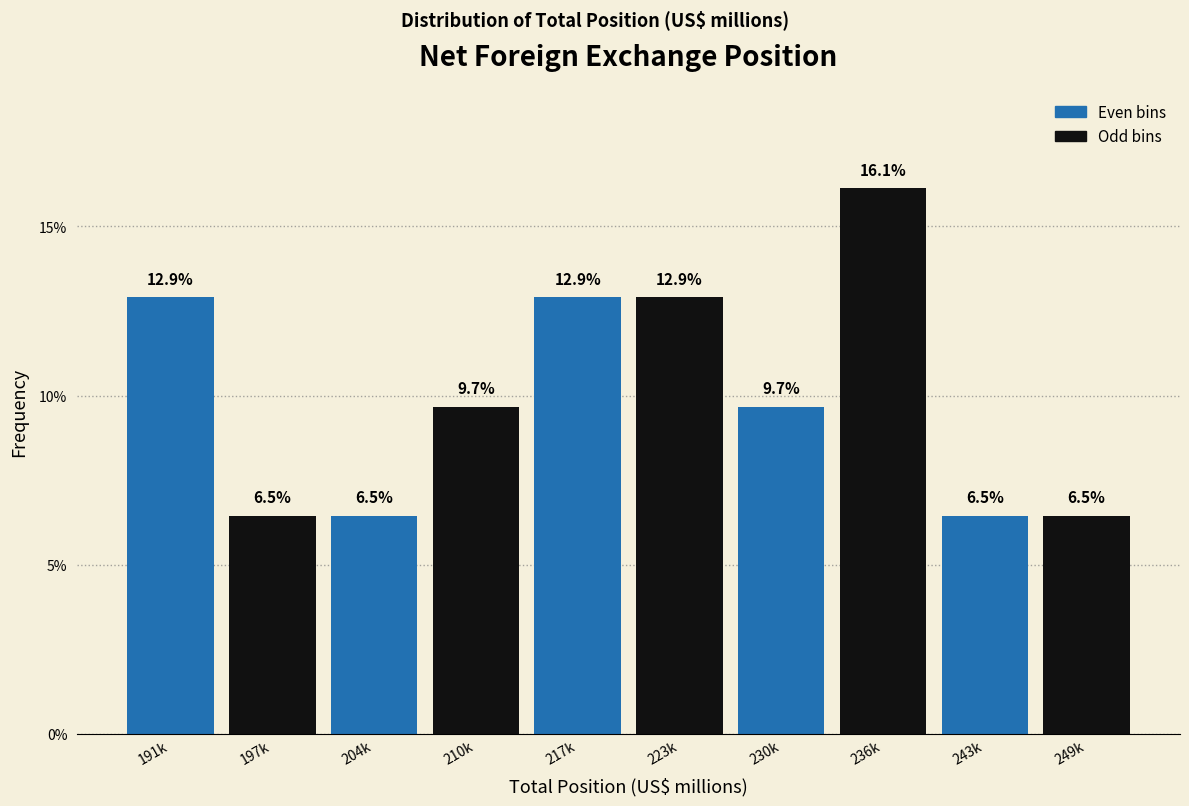

Reading left to right, list all the values displayed in this chart.

12.9	6.5	6.5	9.7	12.9	12.9	9.7	16.1	6.5	6.5